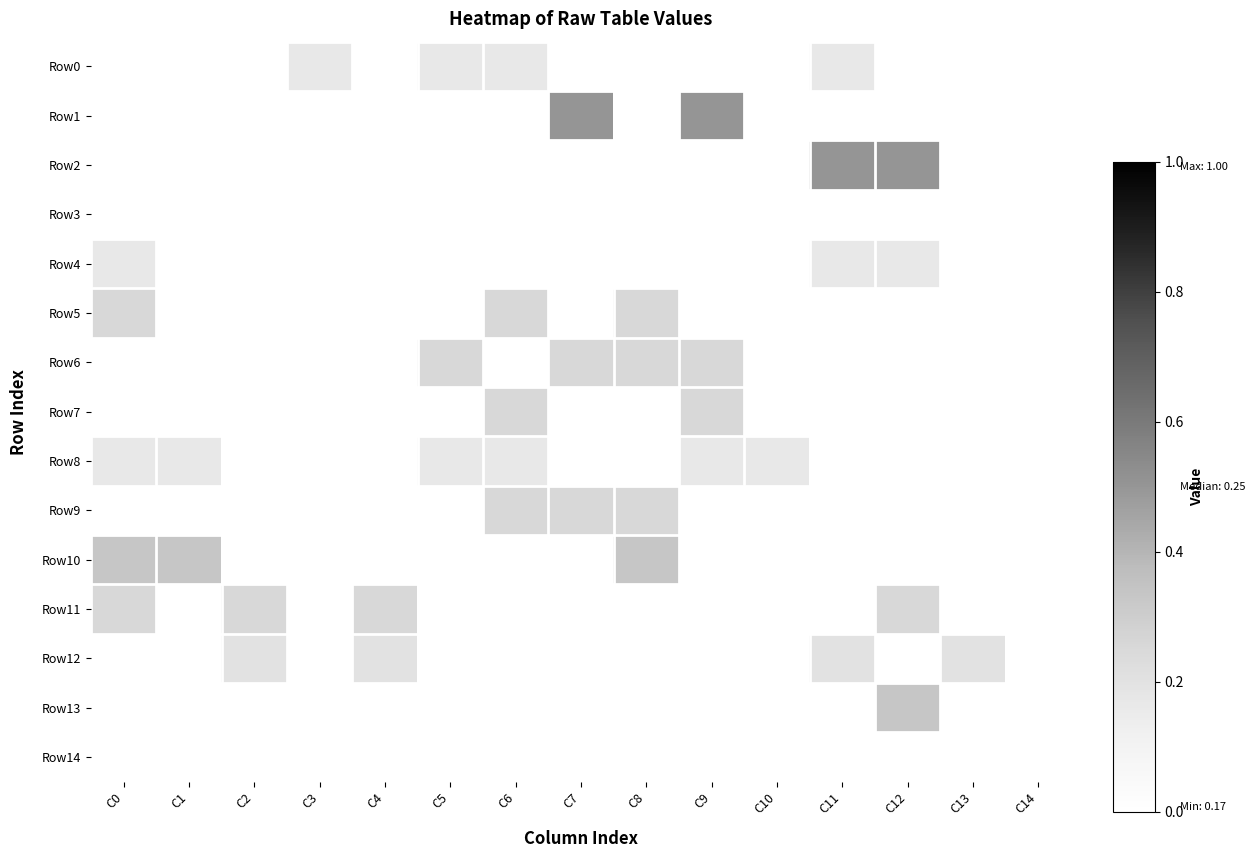

What is the total value across all series at C11?

1.0